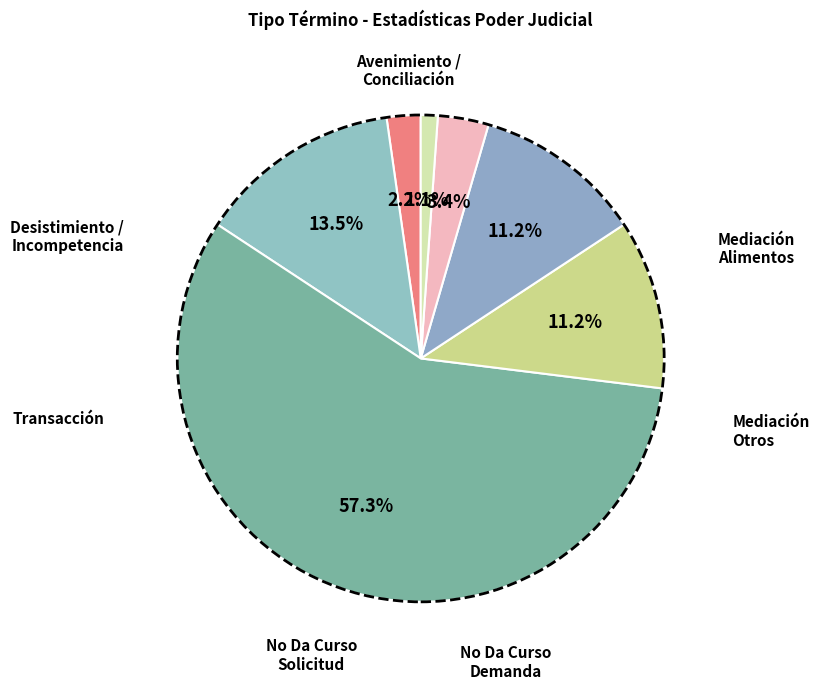

Count the number of slices in the pie.

7